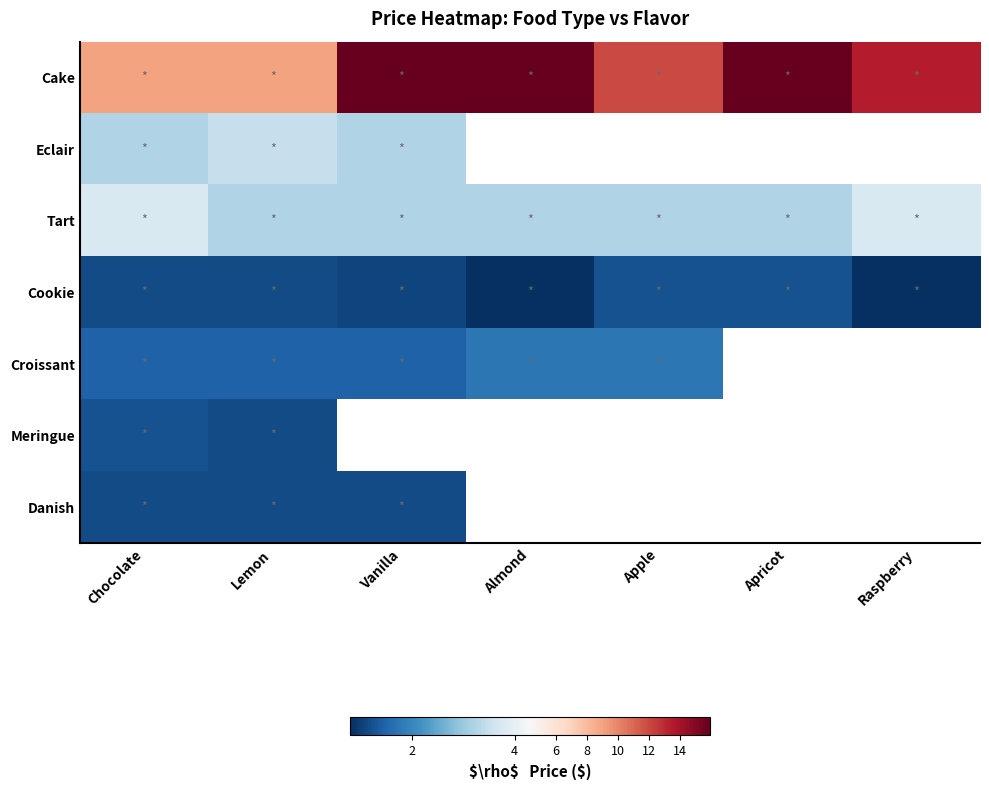

How many Tart values are between 3 and 4?

7